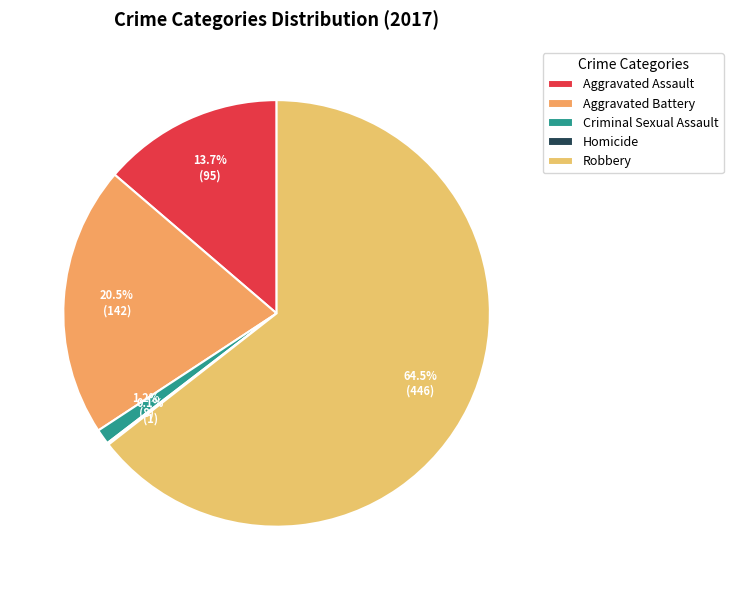

What is the ratio of the value at Aggravated Battery to the value at Robbery?

0.3